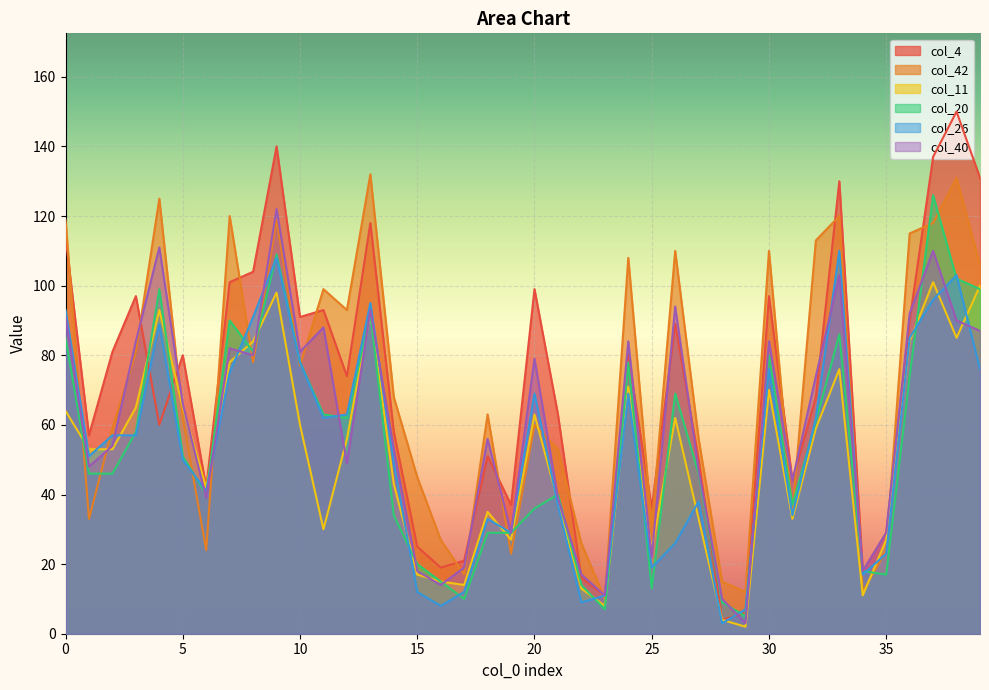

Reading left to right, transcribe all the data shown in this chart.

col_4: 114	57	81	97	60	80	42	101	104	140	91	93	74	118	58	25	19	21	51	37	99	63	16	11	80	36	89	50	4	6	97	44	68	130	18	29	90	137	150	131
col_42: 119	33	59	81	125	62	24	120	78	119	77	99	93	132	68	45	27	17	63	23	60	53	26	10	108	31	110	56	15	12	110	35	113	120	12	24	115	118	131	106
col_11: 64	53	53	65	93	65	42	78	84	98	60	30	56	92	43	17	15	14	35	27	63	38	13	8	71	24	62	33	4	2	70	33	59	76	11	27	84	101	85	100
col_20: 85	46	46	58	99	51	40	90	81	109	78	63	62	92	34	20	15	10	29	29	36	40	14	7	78	13	69	46	9	5	80	37	61	86	18	17	74	126	102	99
col_26: 93	51	57	57	89	50	41	75	91	108	78	62	63	95	49	12	8	12	33	29	69	37	9	11	69	19	26	38	3	7	76	34	62	110	17	23	85	96	103	76
col_40: 91	48	54	84	111	66	39	82	80	122	81	88	49	93	53	18	14	19	56	29	79	39	17	11	84	22	94	47	10	3	84	44	74	103	18	29	92	110	90	87